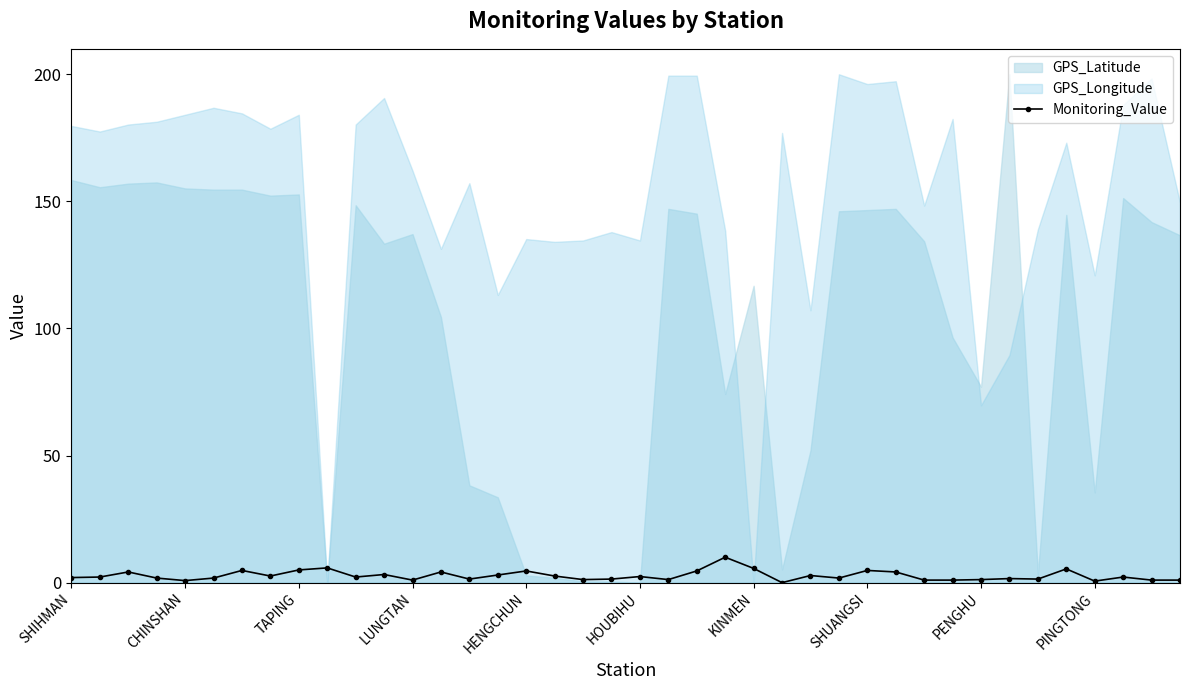

True or false: Monitoring_Value has more than 2 interior local peaks.

True